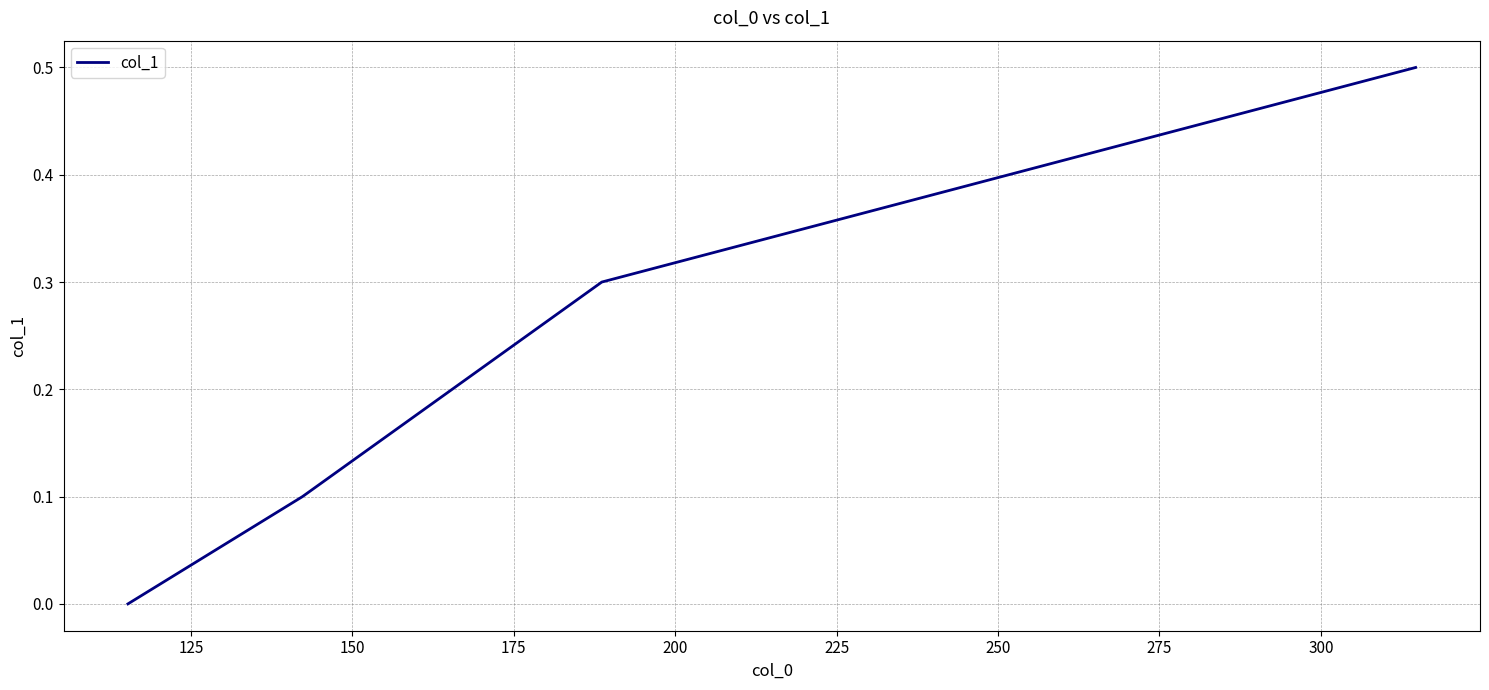

How many lines are shown in the chart?

1